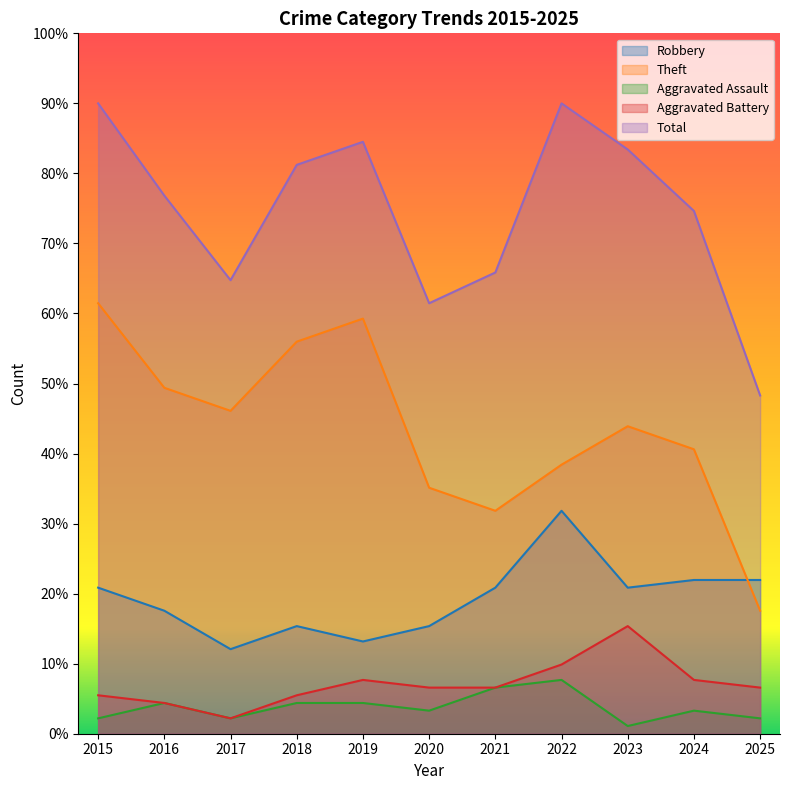

How many interior local valleys does the Theft series have?

2